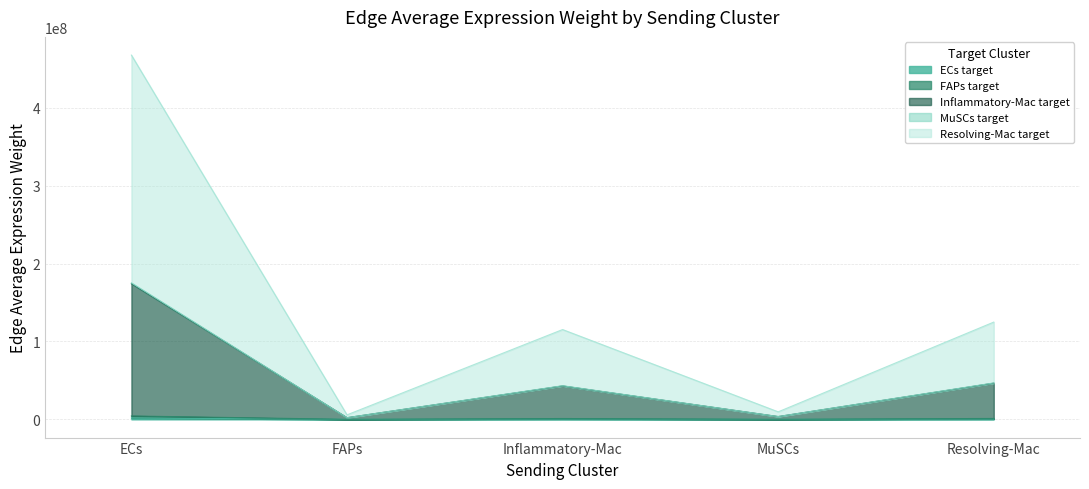

Is the value of Edge average expression weight (FAPs target) at FAPs greater than the value of Edge average expression weight (MuSCs target) at Resolving-Mac?

No